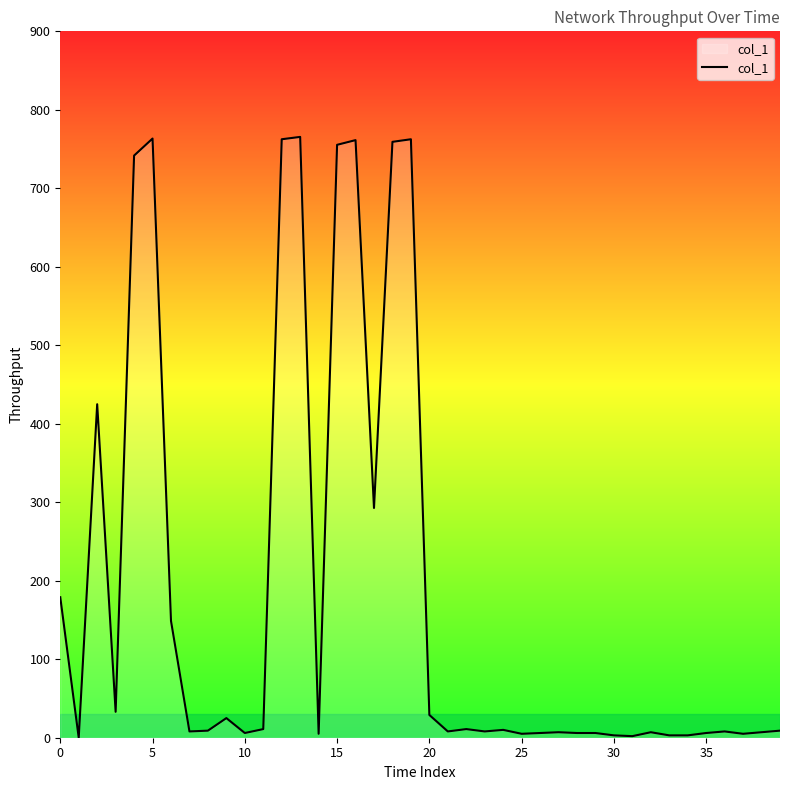

What is the difference between the maximum and minimum values?

765.5